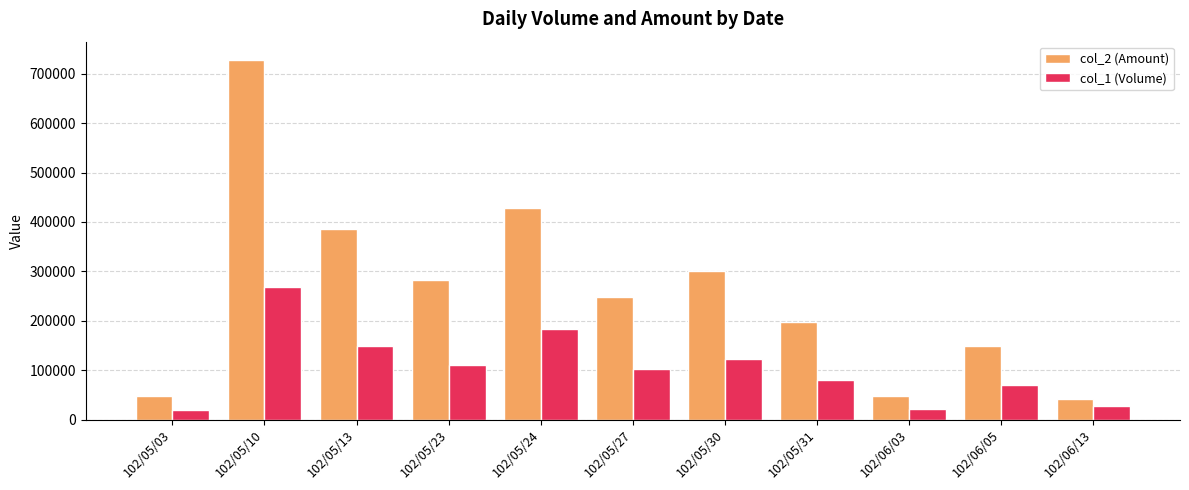

Which series changed the most between 102/05/23 and 102/05/24?

col_2 (Amount)